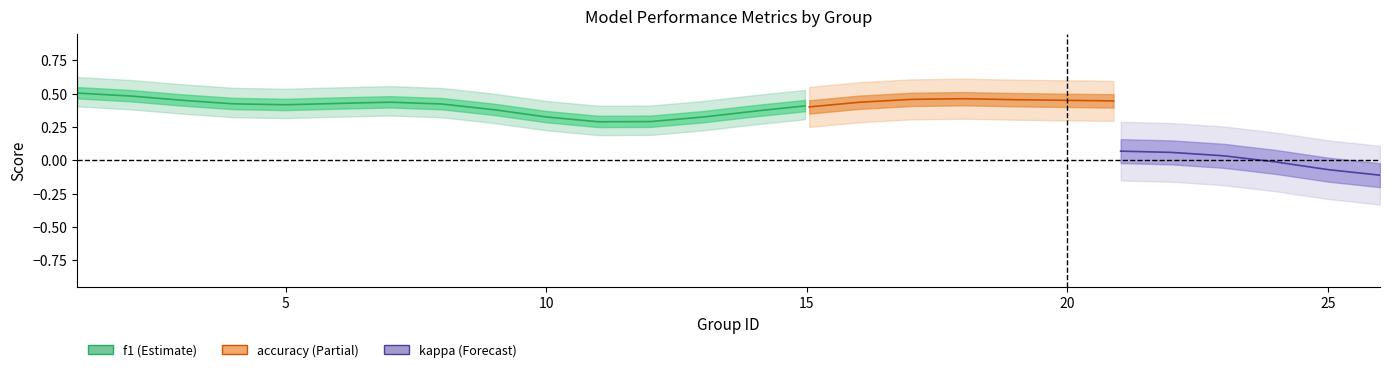

How many distinct data groups are displayed?

3